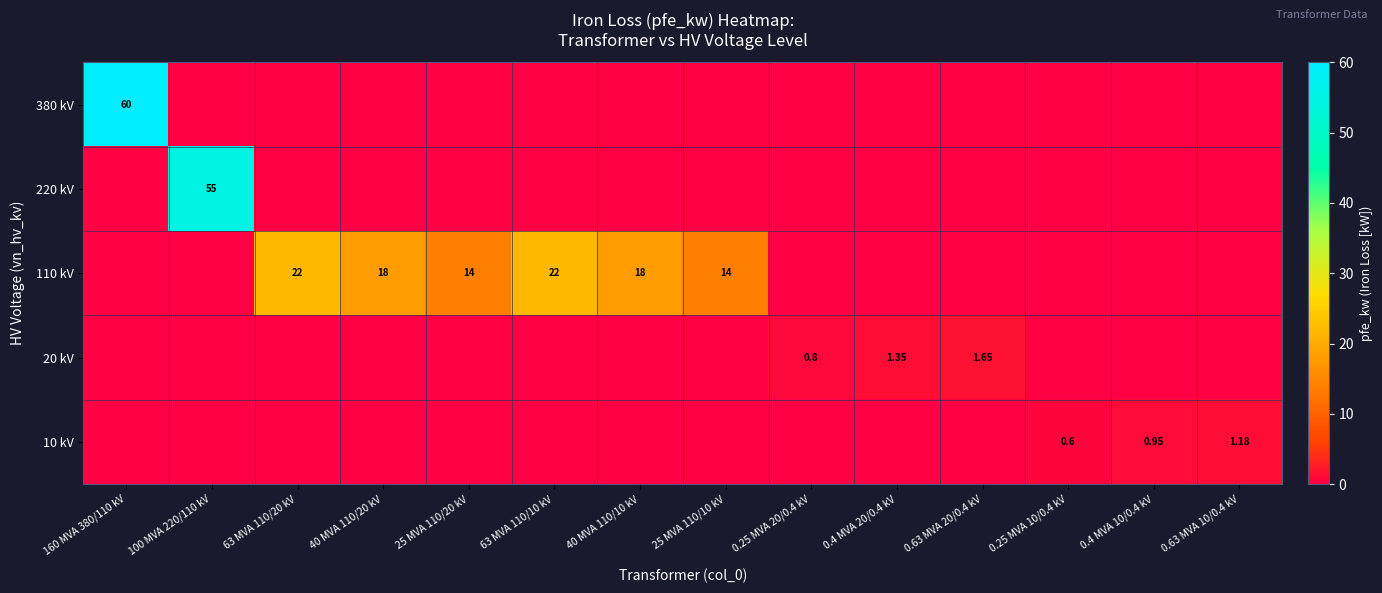

Is it true that 10 kV equals 0.4 at 63 MVA 110/10 kV?

False